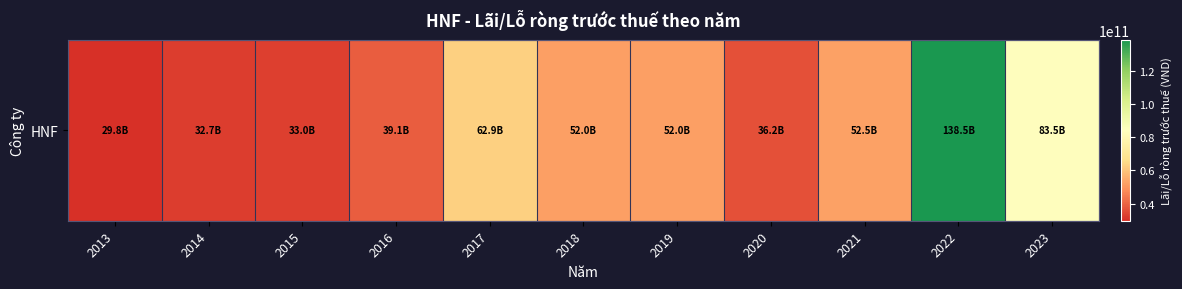

Reading left to right, list all the values displayed in this chart.

2013=29815143298	2014=32706490619	2015=33012578317	2016=39136706876	2017=62915142596	2018=51963153326	2019=52003551194	2020=36200808586	2021=52506124922	2022=138457978153	2023=83472047231